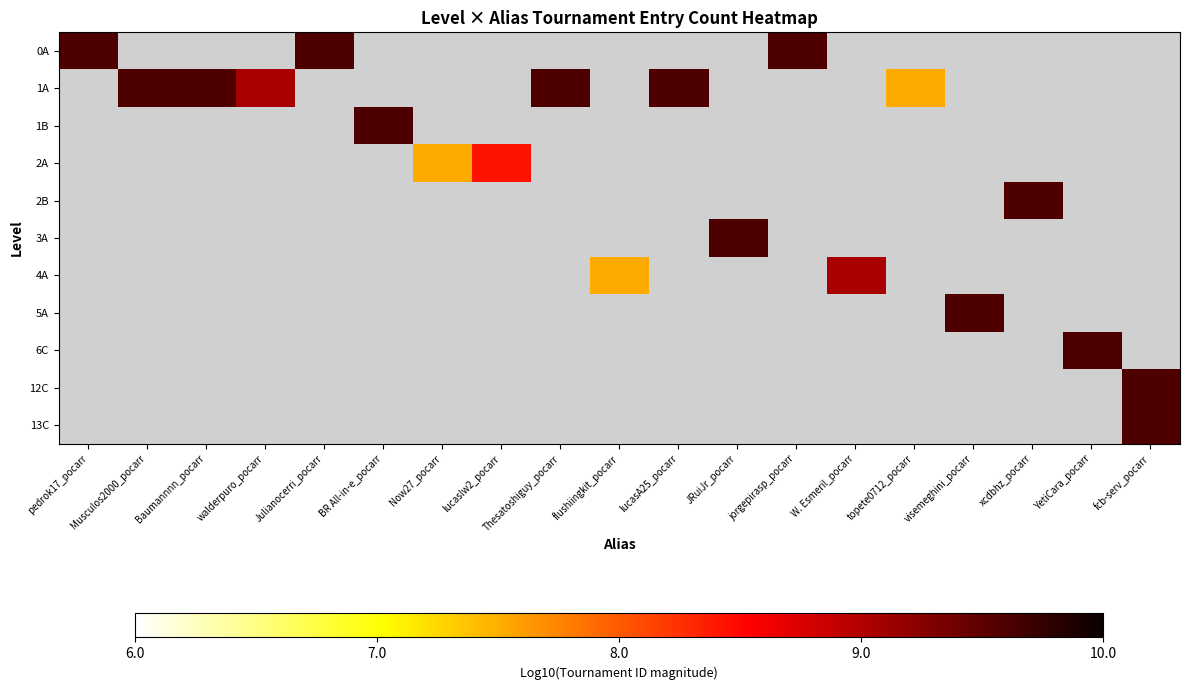

Between topete0712_pocarr and Thesatoshiguy_pocarr, which is larger?

Thesatoshiguy_pocarr